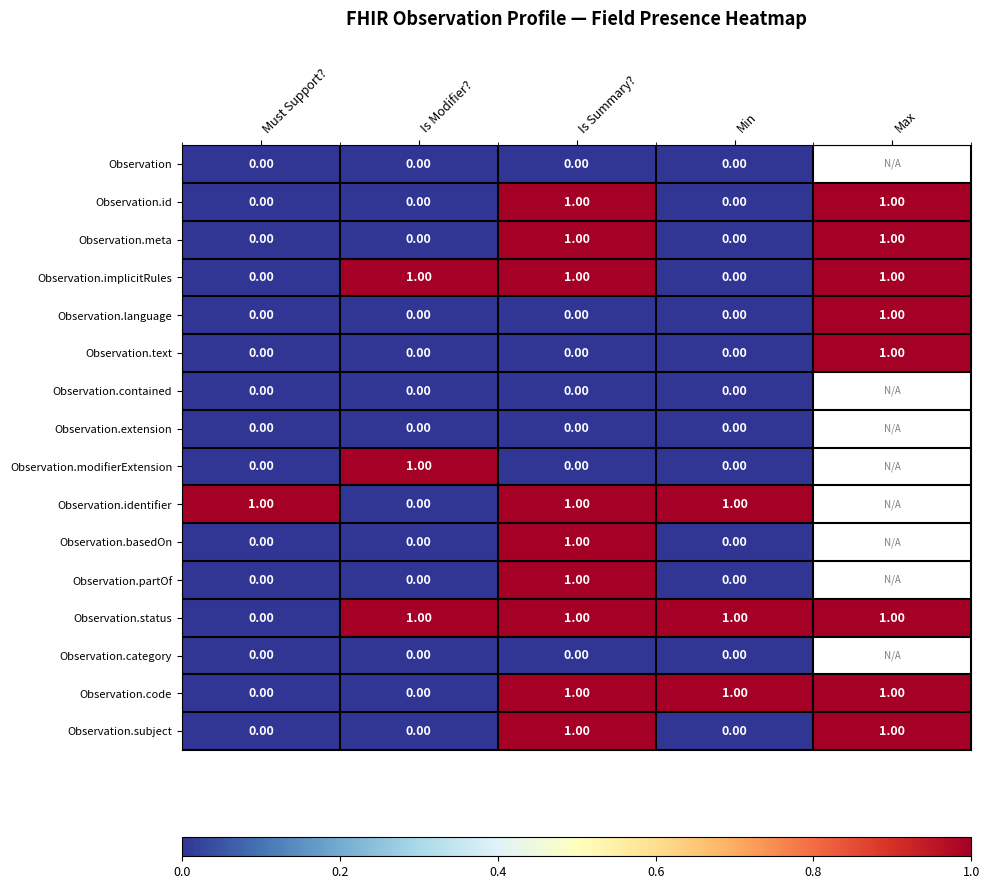

Which label corresponds to the smallest value in the chart?

Must Support?